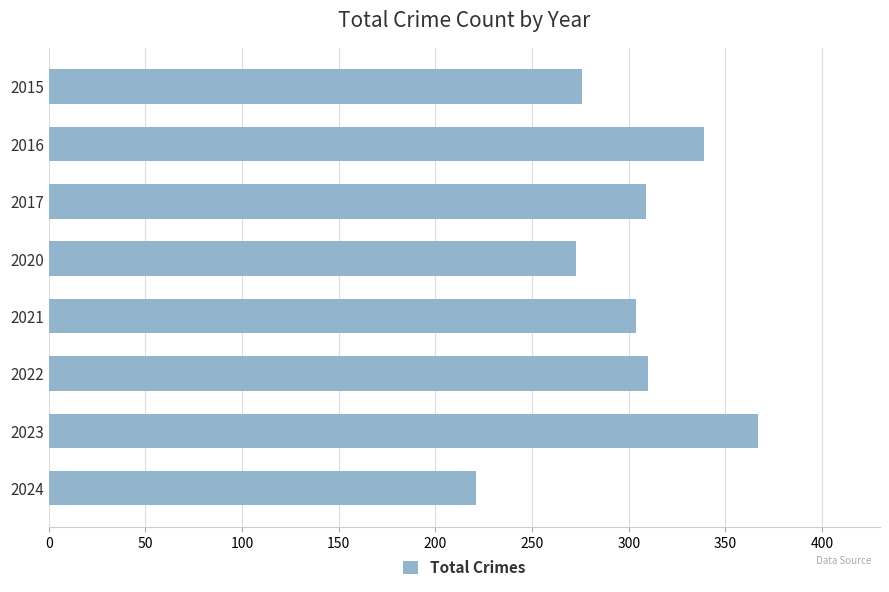

Between 2016 and 2020, which is larger?

2016